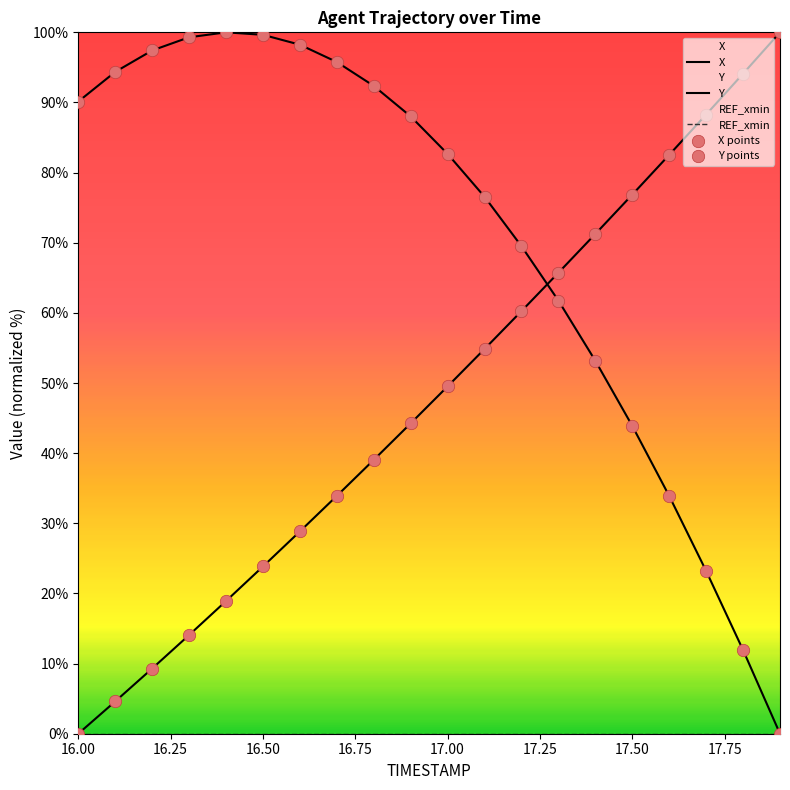

At how many categories does at least one series exceed 72?

17